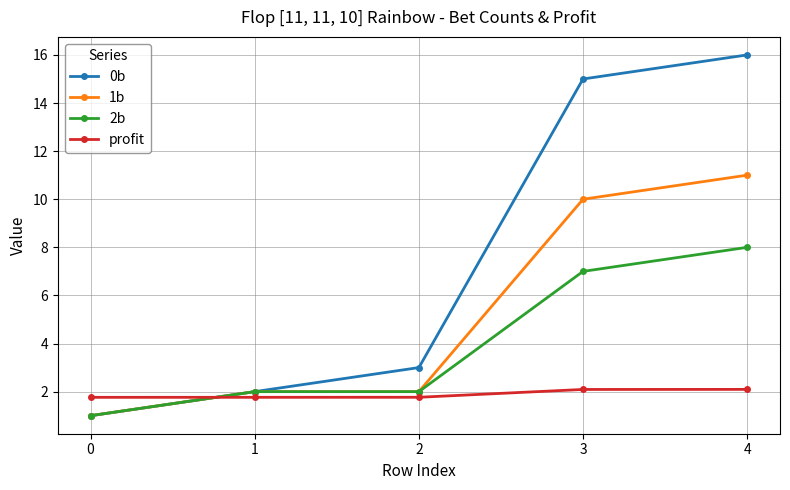

Reading left to right, transcribe all the data shown in this chart.

0b: 0=1.0	1=2.0	2=3.0	3=15.0	4=16.0
1b: 0=1.0	1=2.0	2=2.0	3=10.0	4=11.0
2b: 0=1.0	1=2.0	2=2.0	3=7.0	4=8.0
profit: 0=1.8	1=1.8	2=1.8	3=2.1	4=2.1